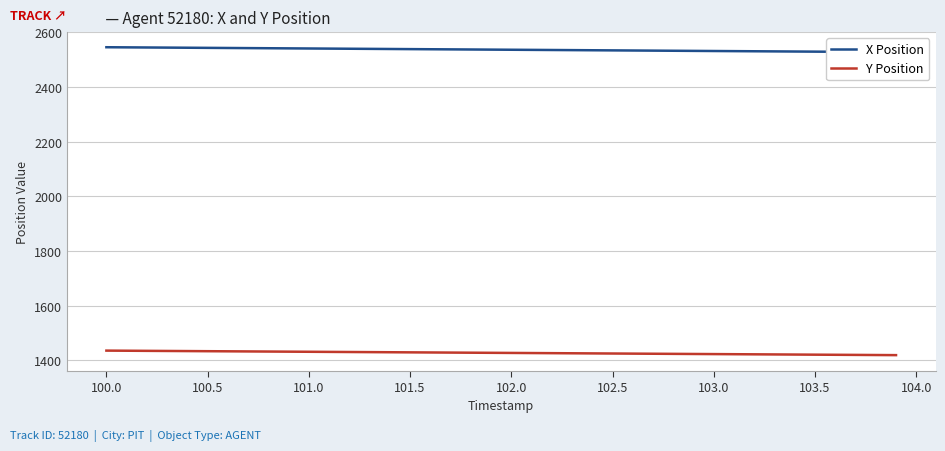

What are all the series names shown in the legend?

X Position, Y Position